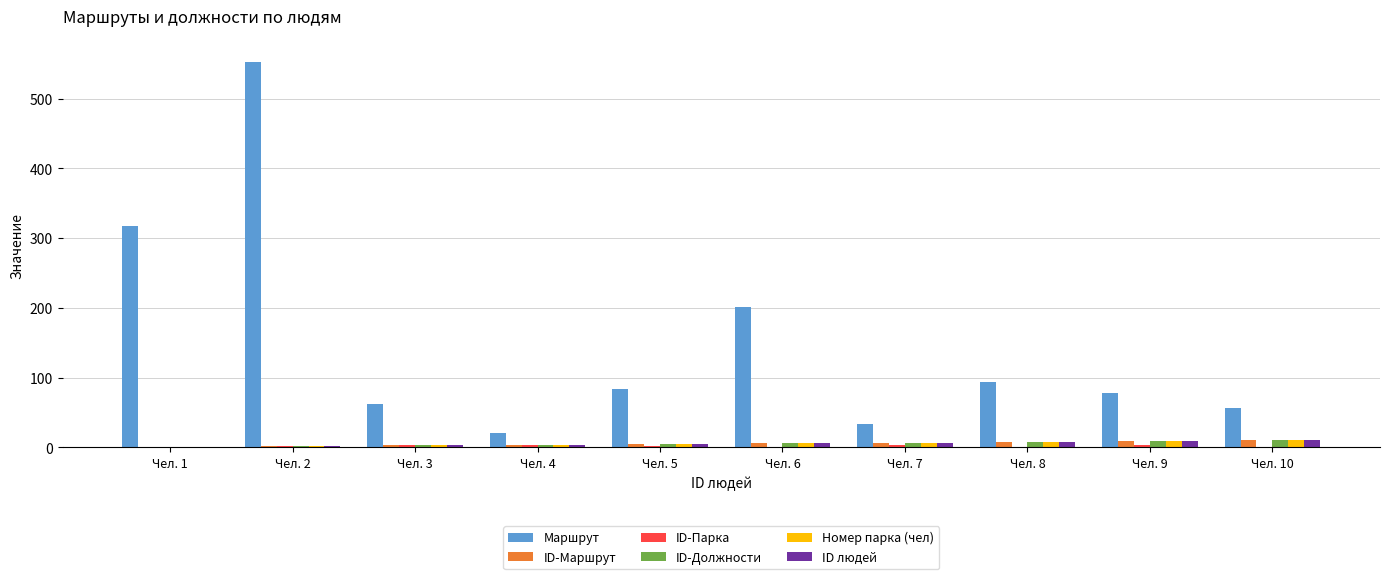

At which category is the sum across all series the highest?

Чел. 2